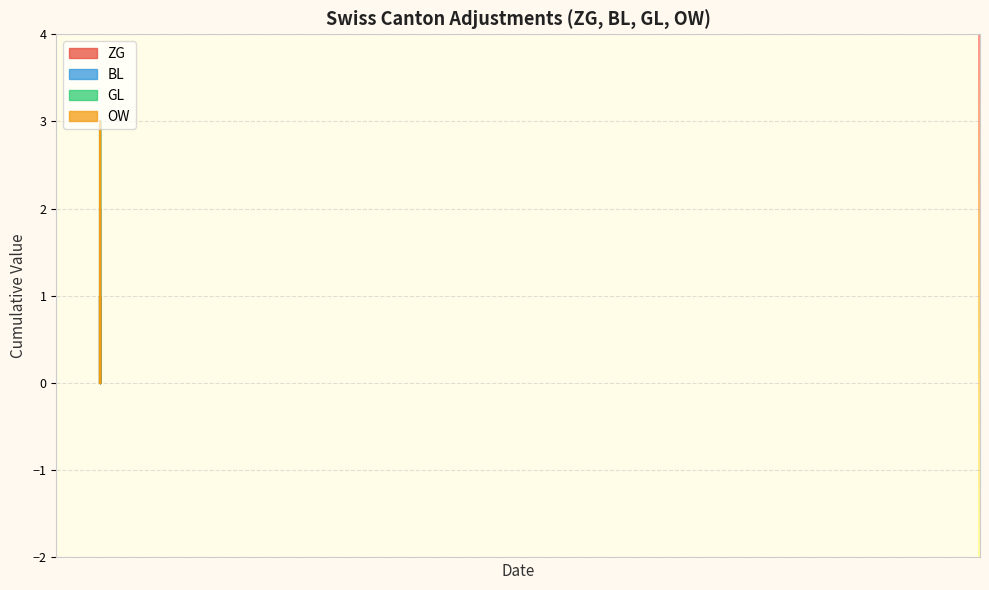

Reading left to right, what are all the values shown in this chart?

ZG: 2020-05-31=0	2020-06-01=0	2020-06-02=0	2020-06-03=0	2020-06-04=0	2020-06-05=0	2020-06-06=0	2020-06-07=0	2020-06-08=0	2020-06-09=0	2020-06-10=1	2020-06-11=1	2020-06-12=1	2020-06-13=1	2020-06-14=1	2020-06-15=1	2020-06-16=0	2020-06-17=0	2020-06-18=0	2020-06-19=0	2020-06-20=0	2020-06-21=0	2020-06-22=0	2020-06-23=0	2020-06-24=0	2020-06-25=0	2020-06-26=0	2020-06-27=0	2020-06-28=0	2020-06-29=0	2020-06-30=0	2020-07-01=0	2020-07-02=0	2020-07-03=0	2020-07-04=0	2020-07-05=0	2020-07-06=1	2020-07-07=2	2020-07-08=2	2020-07-09=2
BL: 2020-05-31=0	2020-06-01=0	2020-06-02=0	2020-06-03=0	2020-06-04=0	2020-06-05=0	2020-06-06=0	2020-06-07=0	2020-06-08=0	2020-06-09=0	2020-06-10=0	2020-06-11=0	2020-06-12=0	2020-06-13=0	2020-06-14=0	2020-06-15=0	2020-06-16=0	2020-06-17=0	2020-06-18=0	2020-06-19=0	2020-06-20=0	2020-06-21=0	2020-06-22=0	2020-06-23=0	2020-06-24=0	2020-06-25=0	2020-06-26=0	2020-06-27=0	2020-06-28=0	2020-06-29=0	2020-06-30=0	2020-07-01=0	2020-07-02=0	2020-07-03=0	2020-07-04=0	2020-07-05=0	2020-07-06=1	2020-07-07=1	2020-07-08=1	2020-07-09=1
GL: 2020-05-31=0	2020-06-01=0	2020-06-02=0	2020-06-03=0	2020-06-04=0	2020-06-05=0	2020-06-06=0	2020-06-07=0	2020-06-08=0	2020-06-09=0	2020-06-10=0	2020-06-11=0	2020-06-12=0	2020-06-13=0	2020-06-14=0	2020-06-15=0	2020-06-16=0	2020-06-17=0	2020-06-18=0	2020-06-19=0	2020-06-20=0	2020-06-21=0	2020-06-22=0	2020-06-23=0	2020-06-24=0	2020-06-25=0	2020-06-26=0	2020-06-27=0	2020-06-28=0	2020-06-29=0	2020-06-30=0	2020-07-01=0	2020-07-02=0	2020-07-03=0	2020-07-04=0	2020-07-05=0	2020-07-06=0	2020-07-07=0	2020-07-08=0	2020-07-09=0
OW: 2020-05-31=0	2020-06-01=0	2020-06-02=0	2020-06-03=0	2020-06-04=0	2020-06-05=0	2020-06-06=0	2020-06-07=0	2020-06-08=0	2020-06-09=0	2020-06-10=0	2020-06-11=0	2020-06-12=0	2020-06-13=0	2020-06-14=0	2020-06-15=0	2020-06-16=0	2020-06-17=0	2020-06-18=0	2020-06-19=0	2020-06-20=0	2020-06-21=0	2020-06-22=0	2020-06-23=0	2020-06-24=0	2020-06-25=0	2020-06-26=0	2020-06-27=0	2020-06-28=0	2020-06-29=0	2020-06-30=0	2020-07-01=0	2020-07-02=0	2020-07-03=0	2020-07-04=0	2020-07-05=0	2020-07-06=0	2020-07-07=0	2020-07-08=0	2020-07-09=0